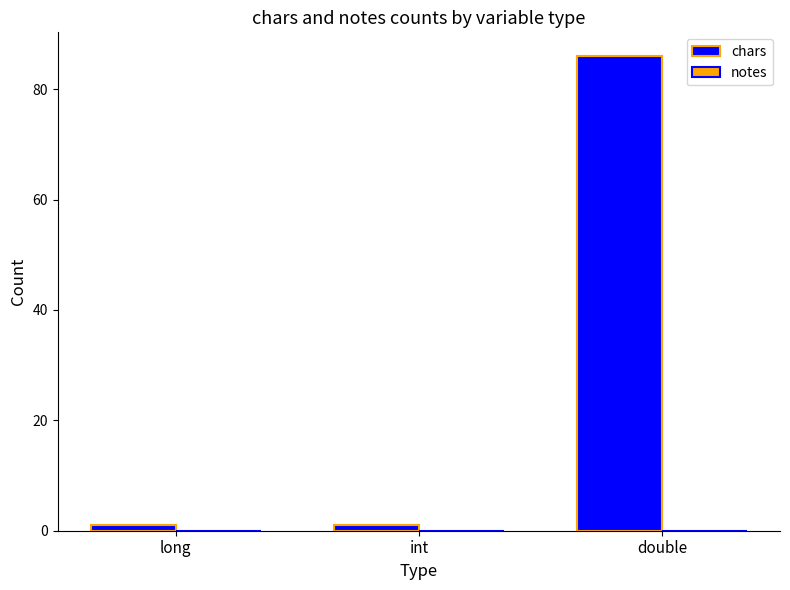

How many bars are there in total?

3